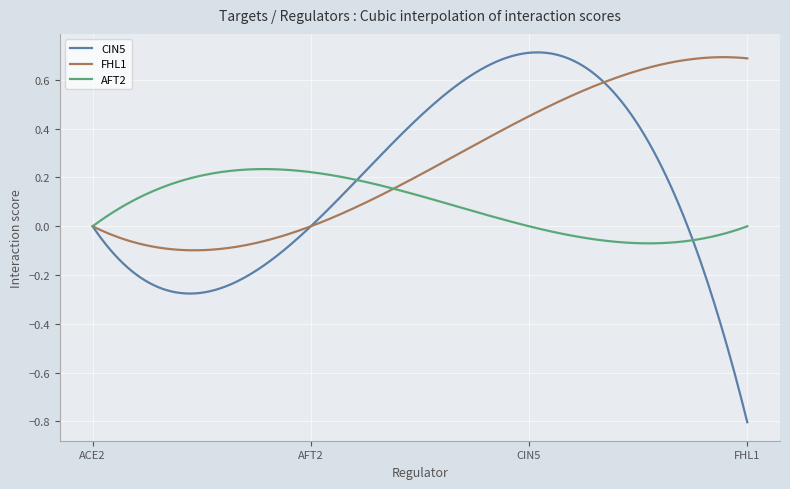

Count the number of data series in this chart.

3